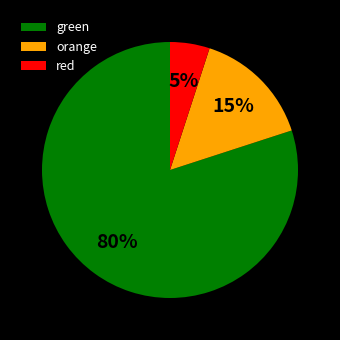

What percentage is the red slice, to the nearest percent?

5%